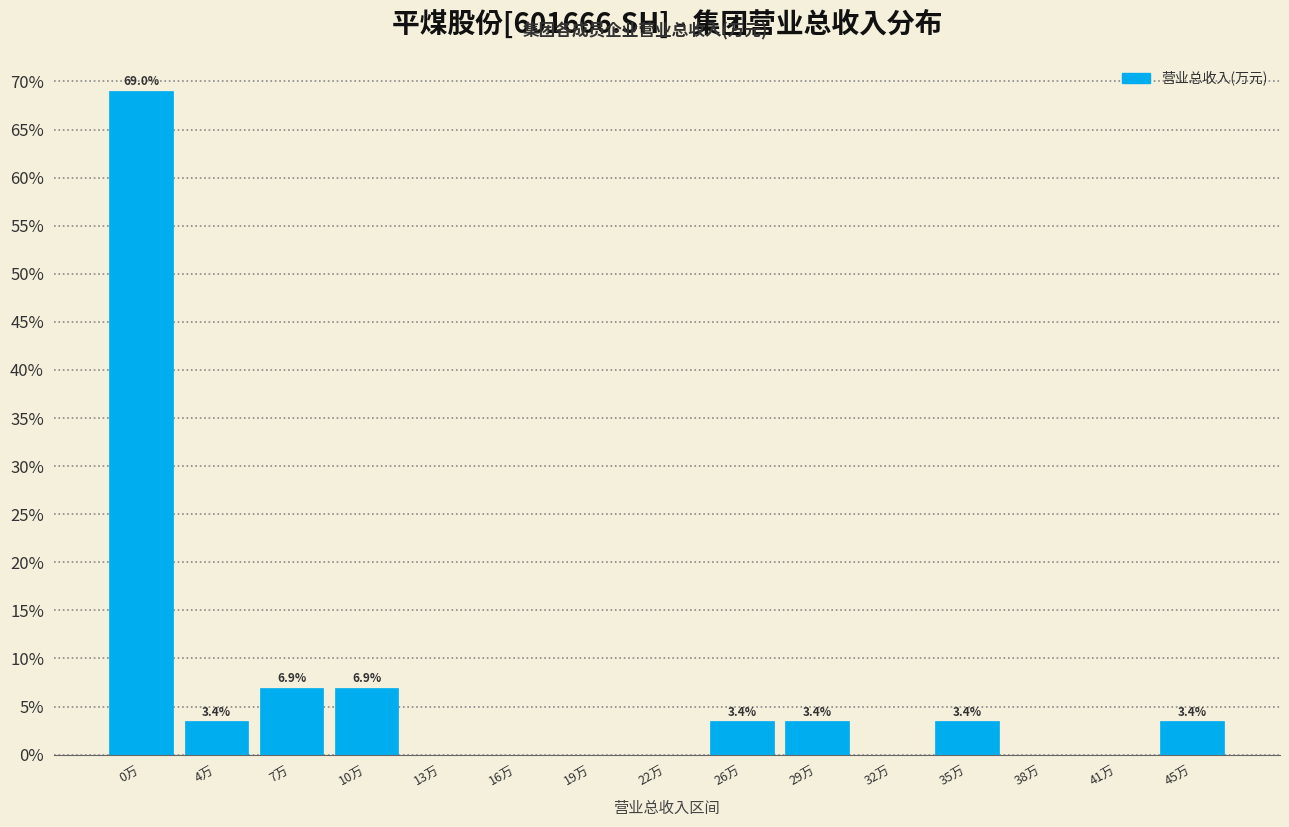

Reading left to right, list all the values displayed in this chart.

0万=69.0	4万=3.4	7万=6.9	10万=6.9	13万=0.0	16万=0.0	19万=0.0	22万=0.0	26万=3.4	29万=3.4	32万=0.0	35万=3.4	38万=0.0	41万=0.0	45万=3.4